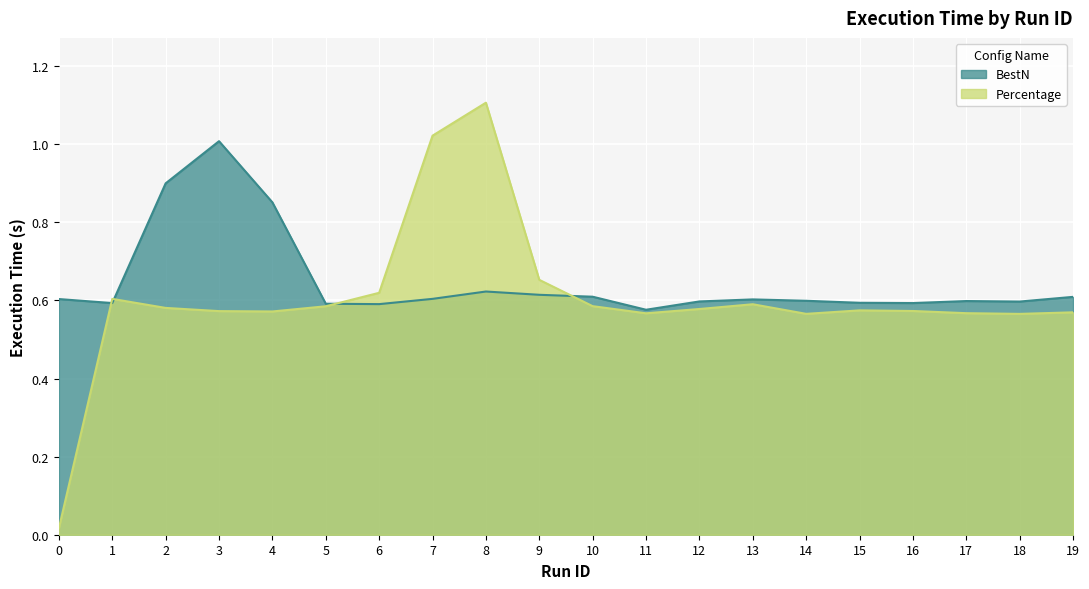

Rank the series at 9 from lowest to highest value.

BestN, Percentage